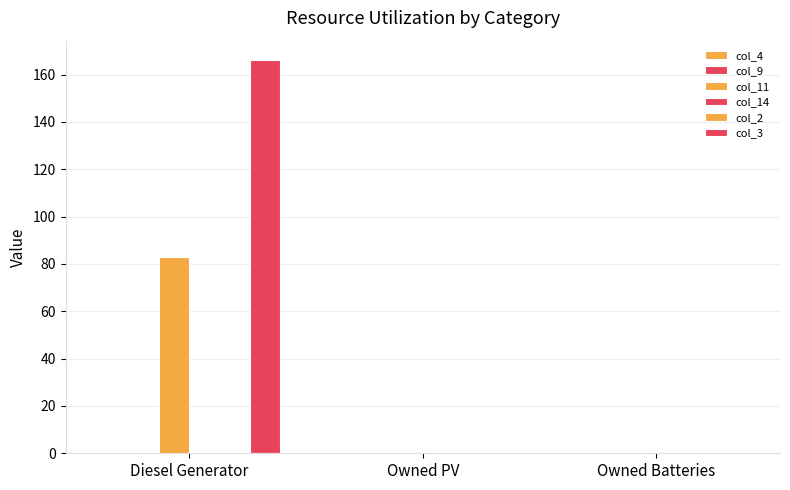

How many groups of bars are there?

3